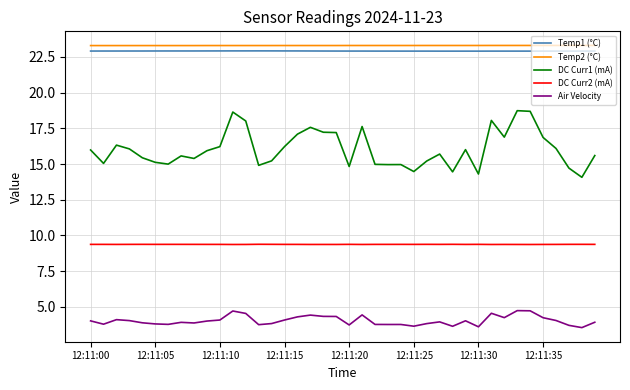

In Air Velocity, how many points are higher than both neighbors (excluding endpoints)?

10